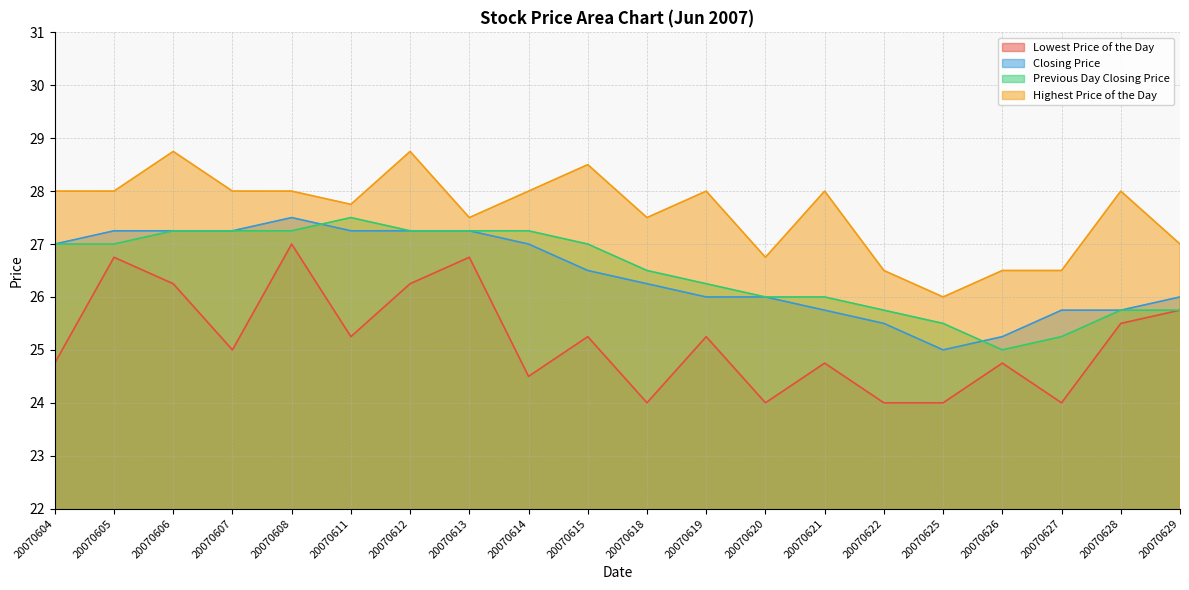

What is the lowest value of the Closing Price series?

25.0